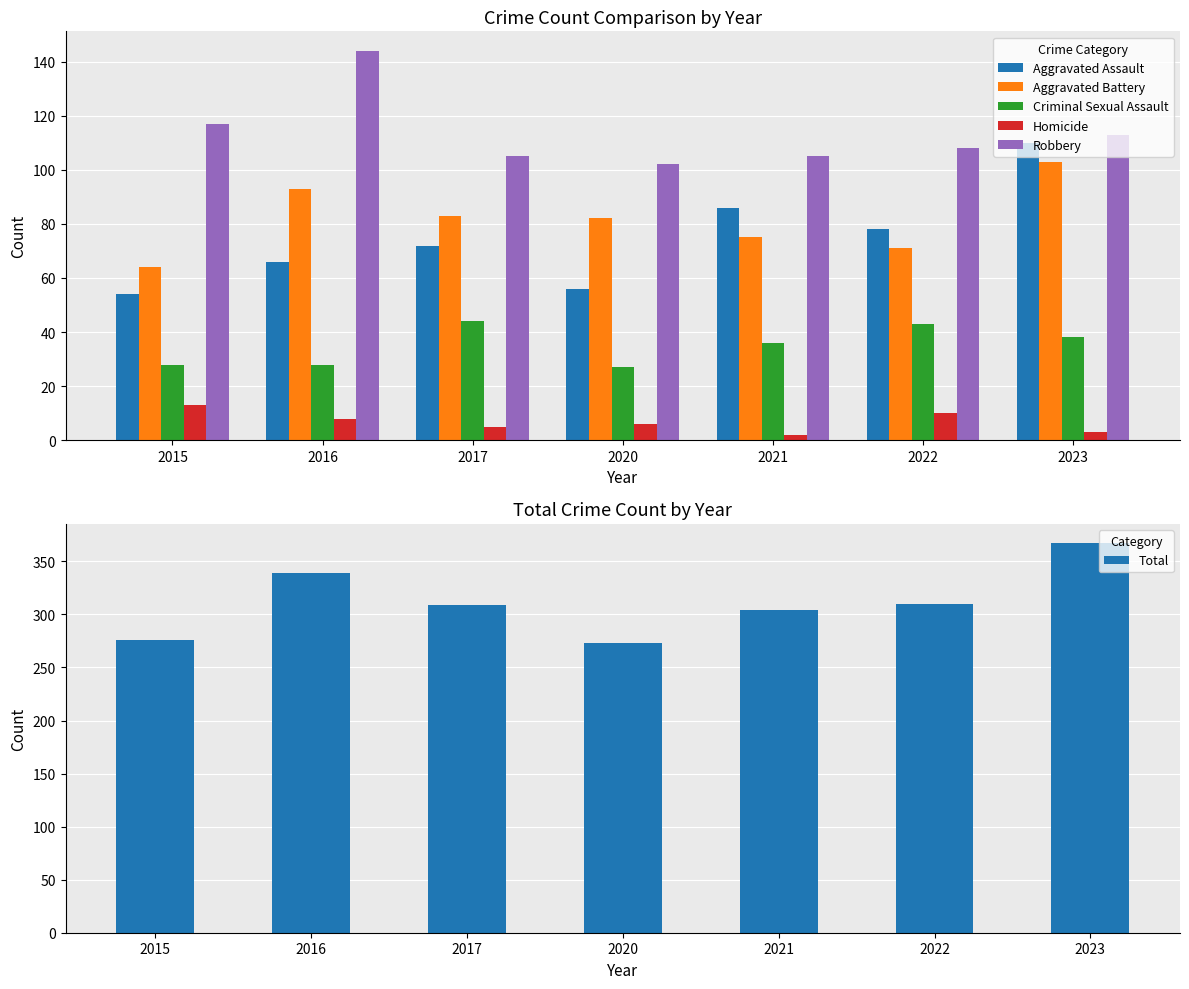

What is the highest value of the Aggravated Battery series?

103